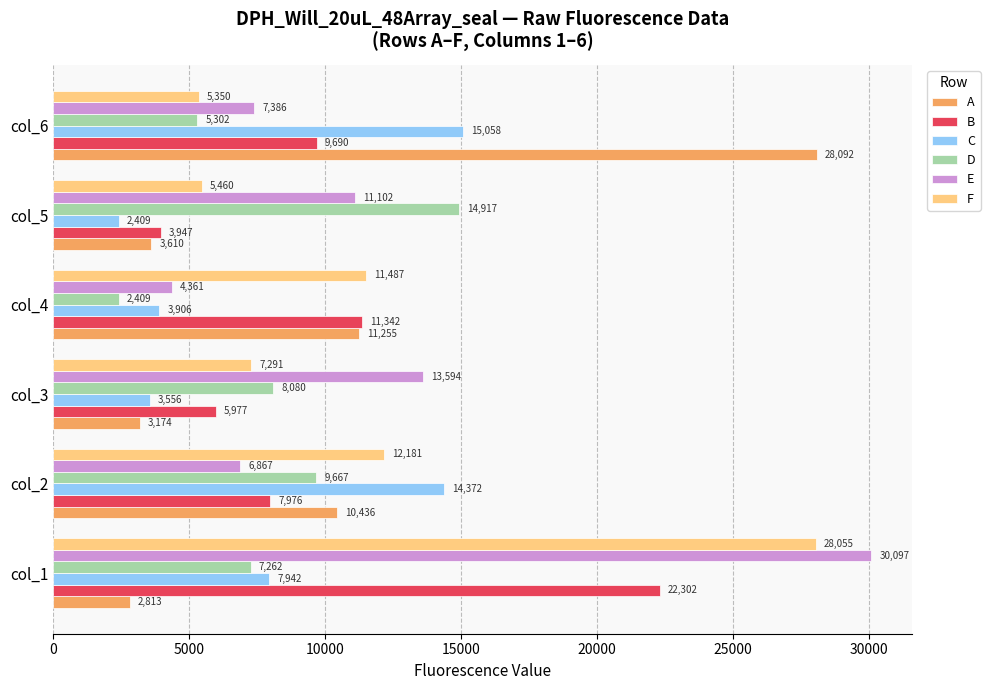

What are all the series names shown in the legend?

A, B, C, D, E, F